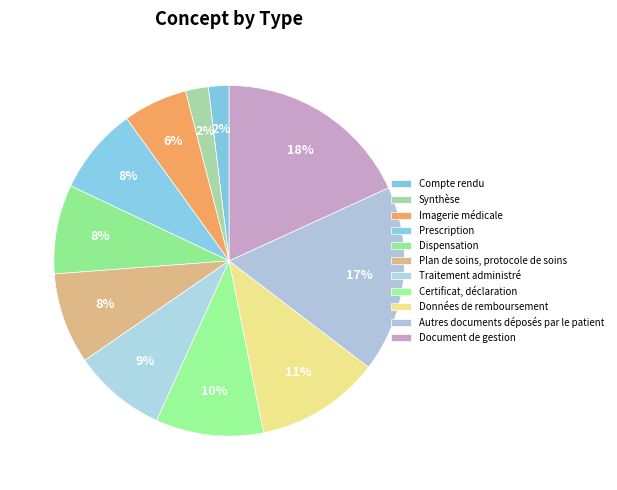

What portion of the pie excludes Plan de soins, protocole de soins?

91.6%